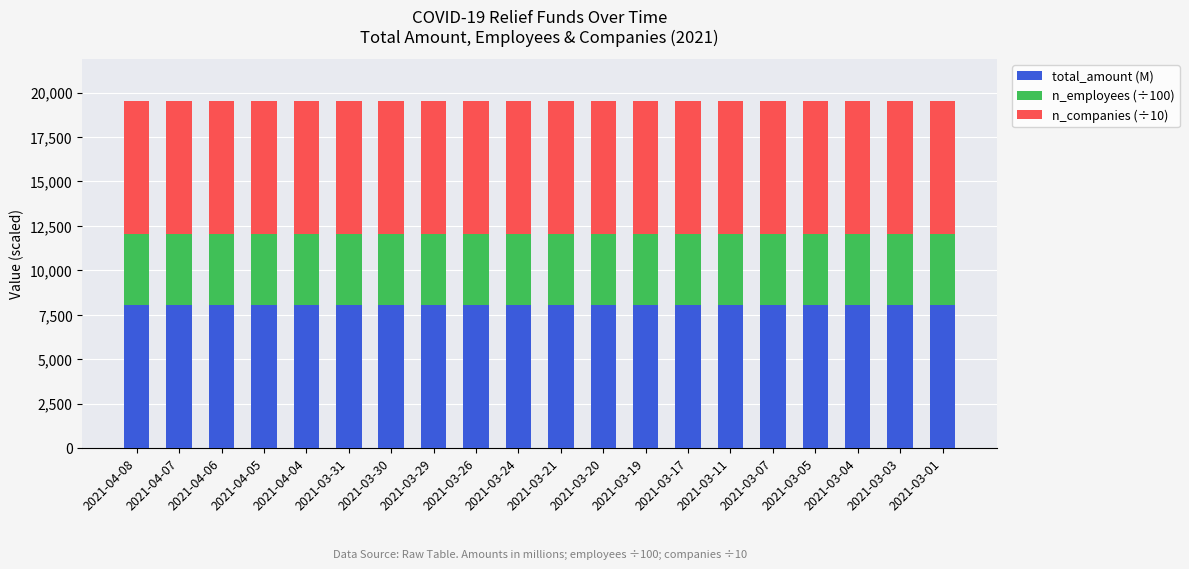

The value of total_amount (M) at 2021-03-24 is 8073.0. True or false?

True